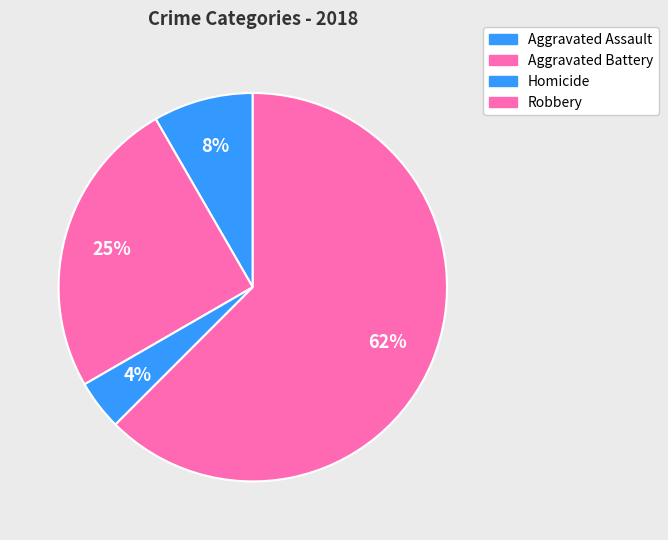

Count the number of slices in the pie.

4